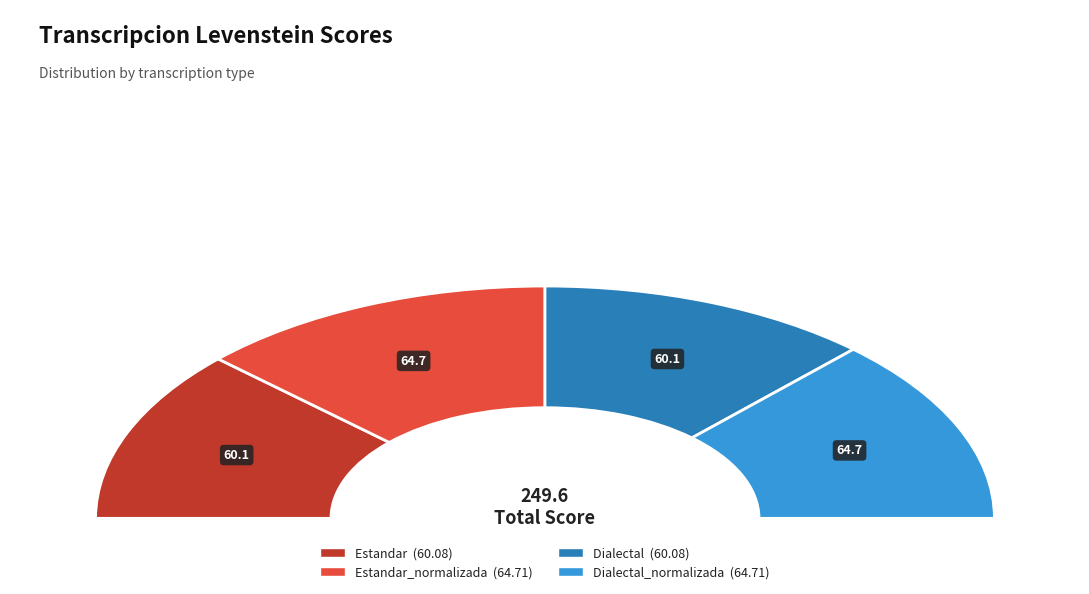

Between Dialectal and Dialectal_normalizada, which is larger?

Dialectal_normalizada